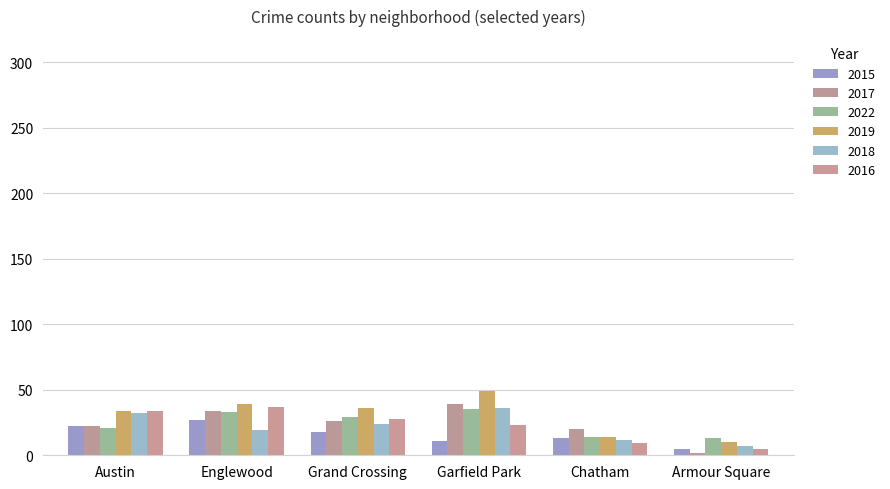

Count the number of data series in this chart.

6